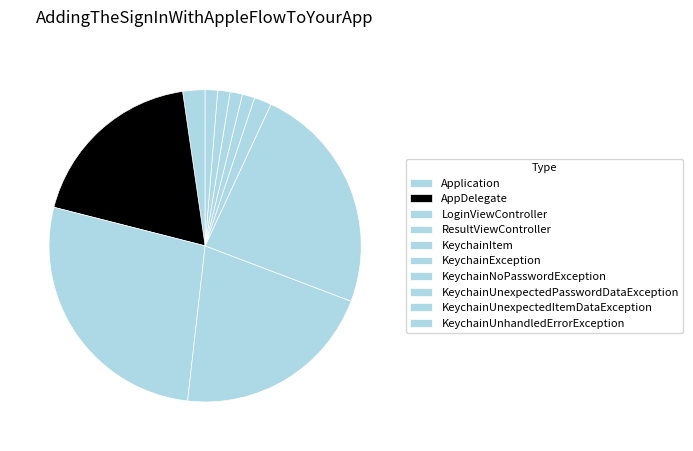

To the nearest percent, what is the difference between the KeychainException and KeychainUnexpectedItemDataException slice percentages?

1%